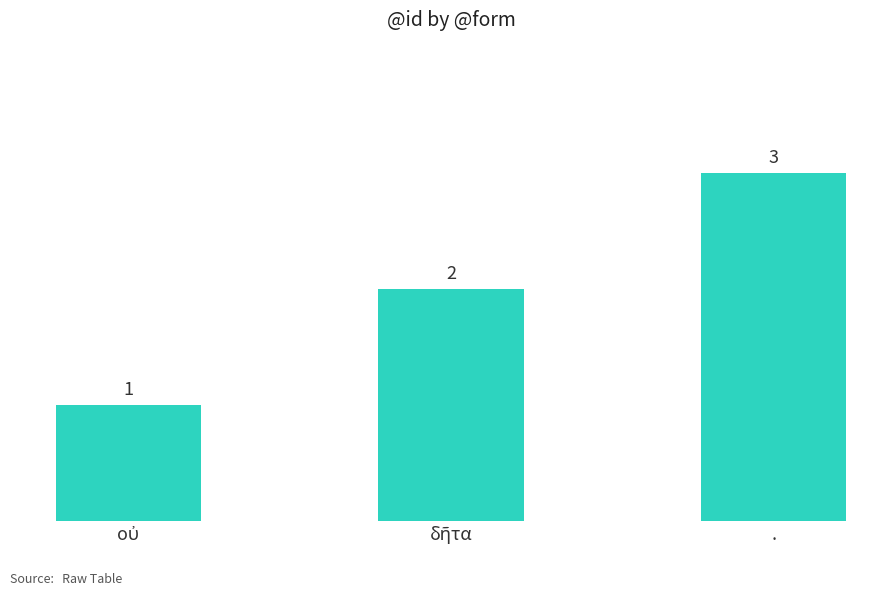

What is the sum of all values?

6